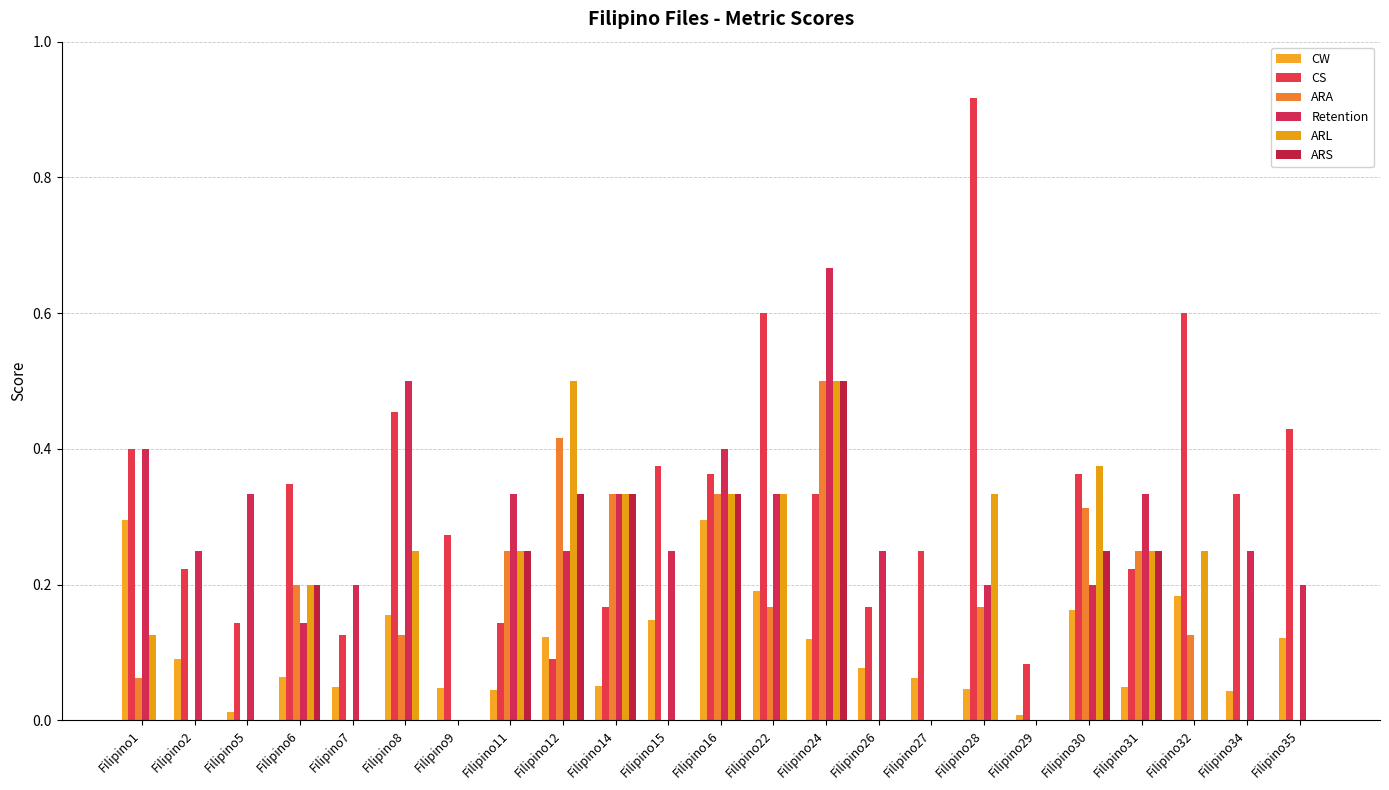

What is the sum of all ARS values?

2.4